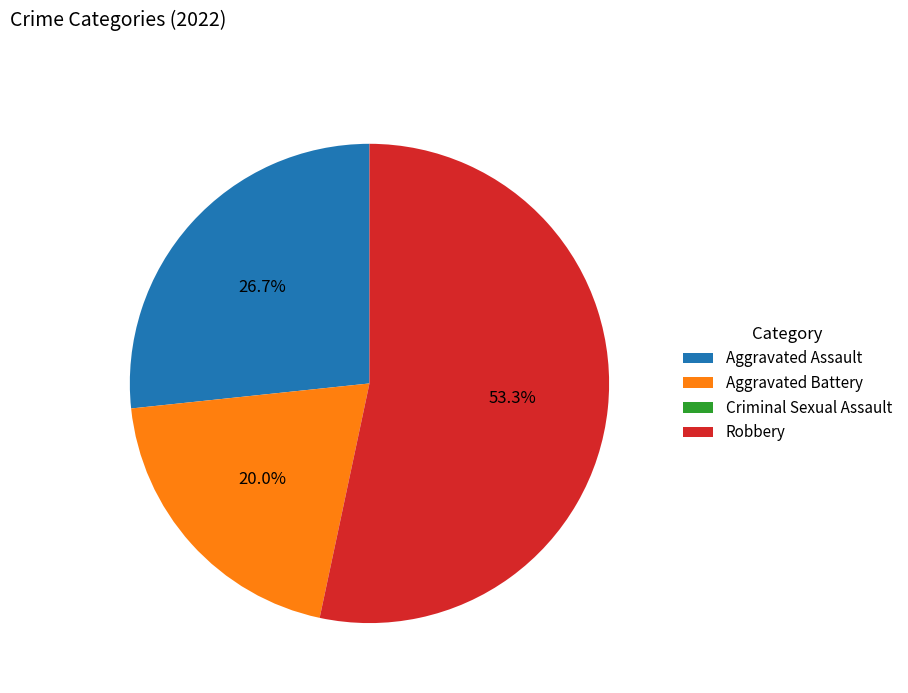

Which slice is the largest?

Robbery